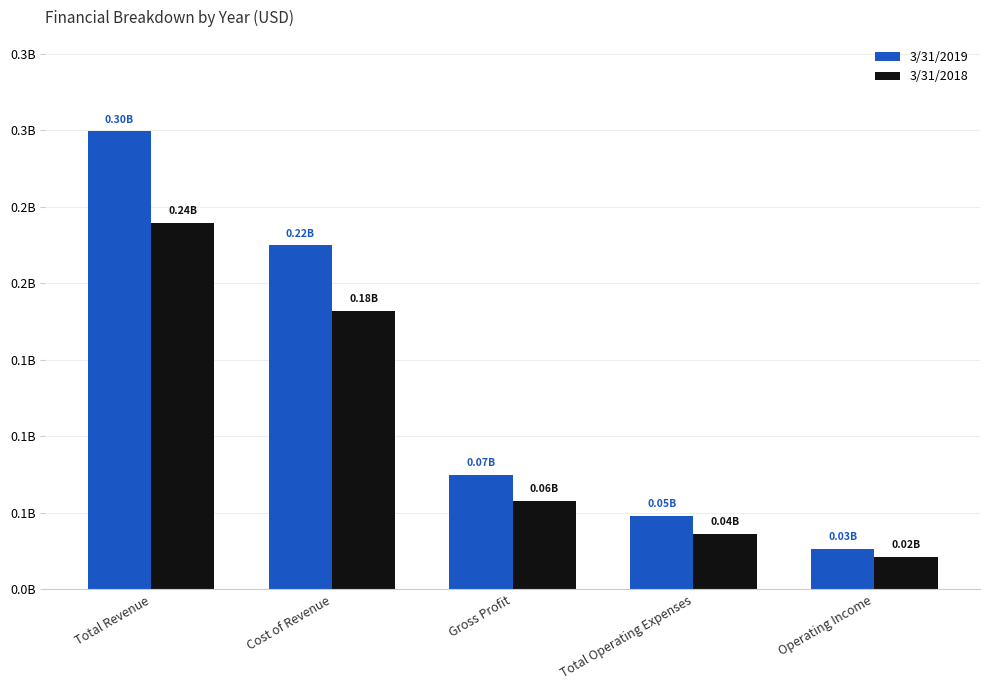

What is the smallest value displayed?

21335000